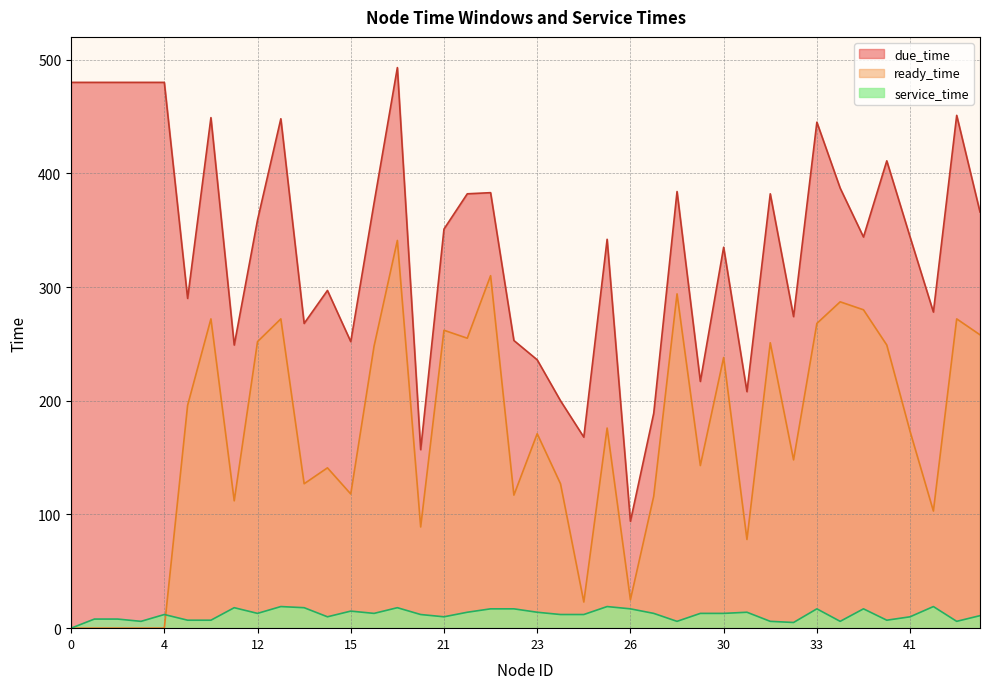

True or false: ready_time has more than 0 interior local peaks.

True